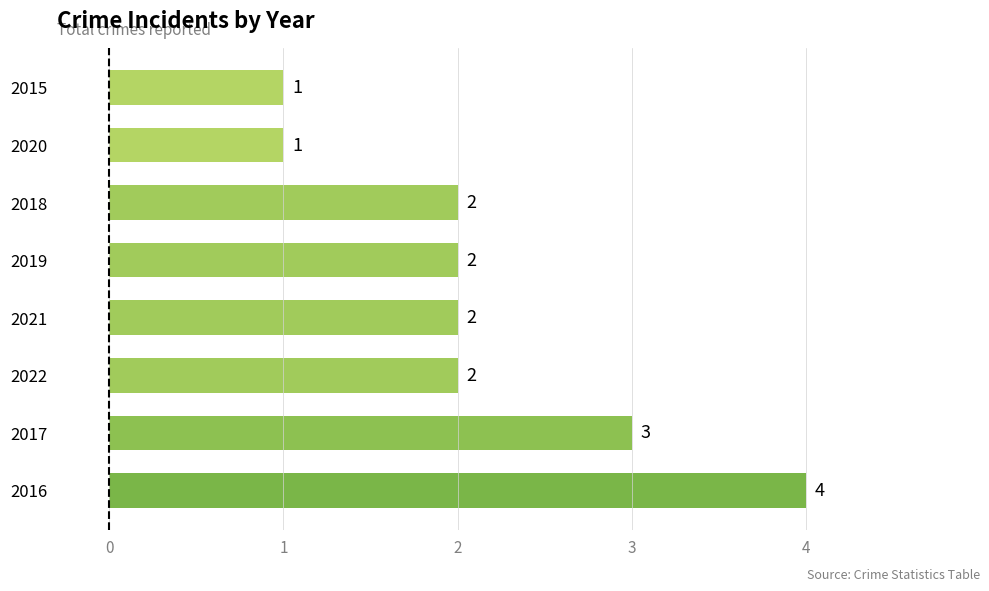

What is the difference between the second highest and minimum values?

2